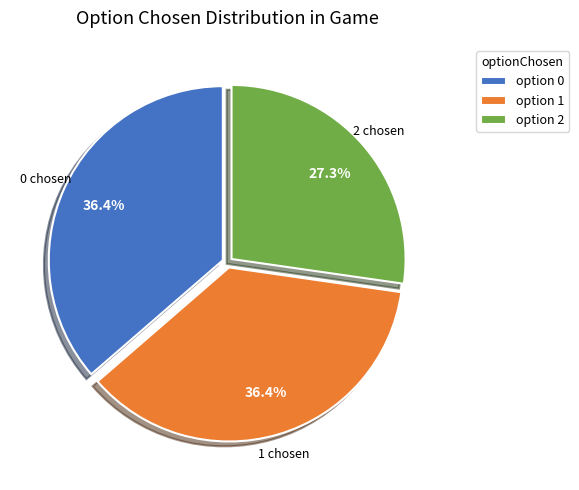

How many slices are in this pie chart?

3